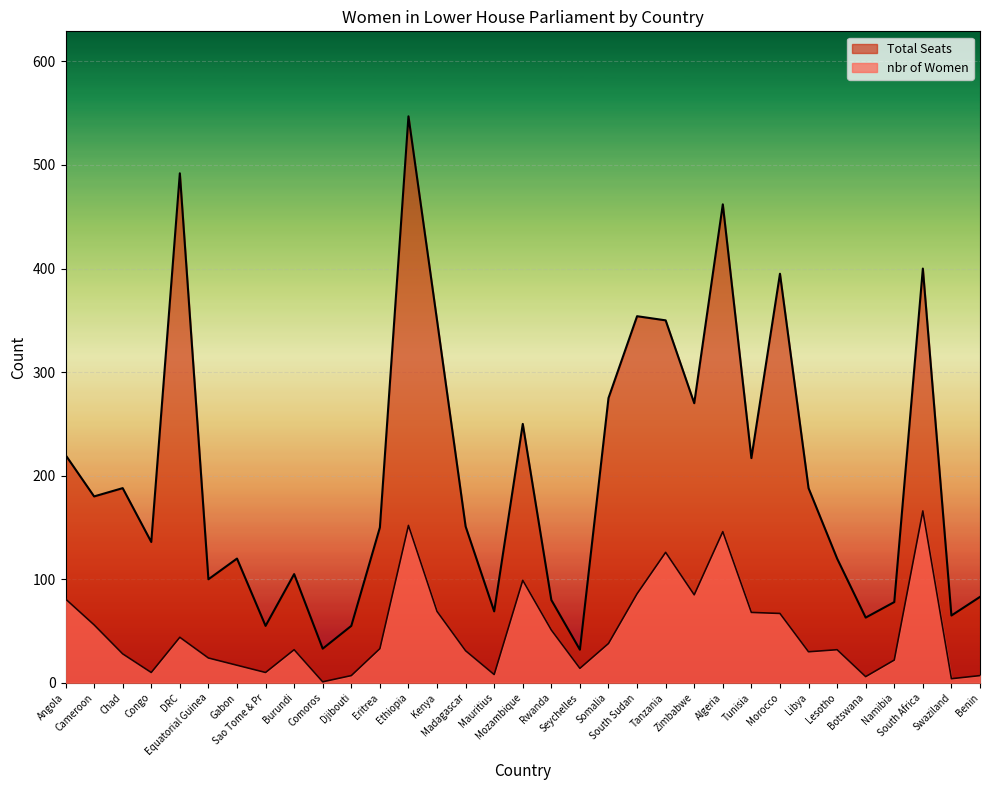

What position from the right is Botswana?

5